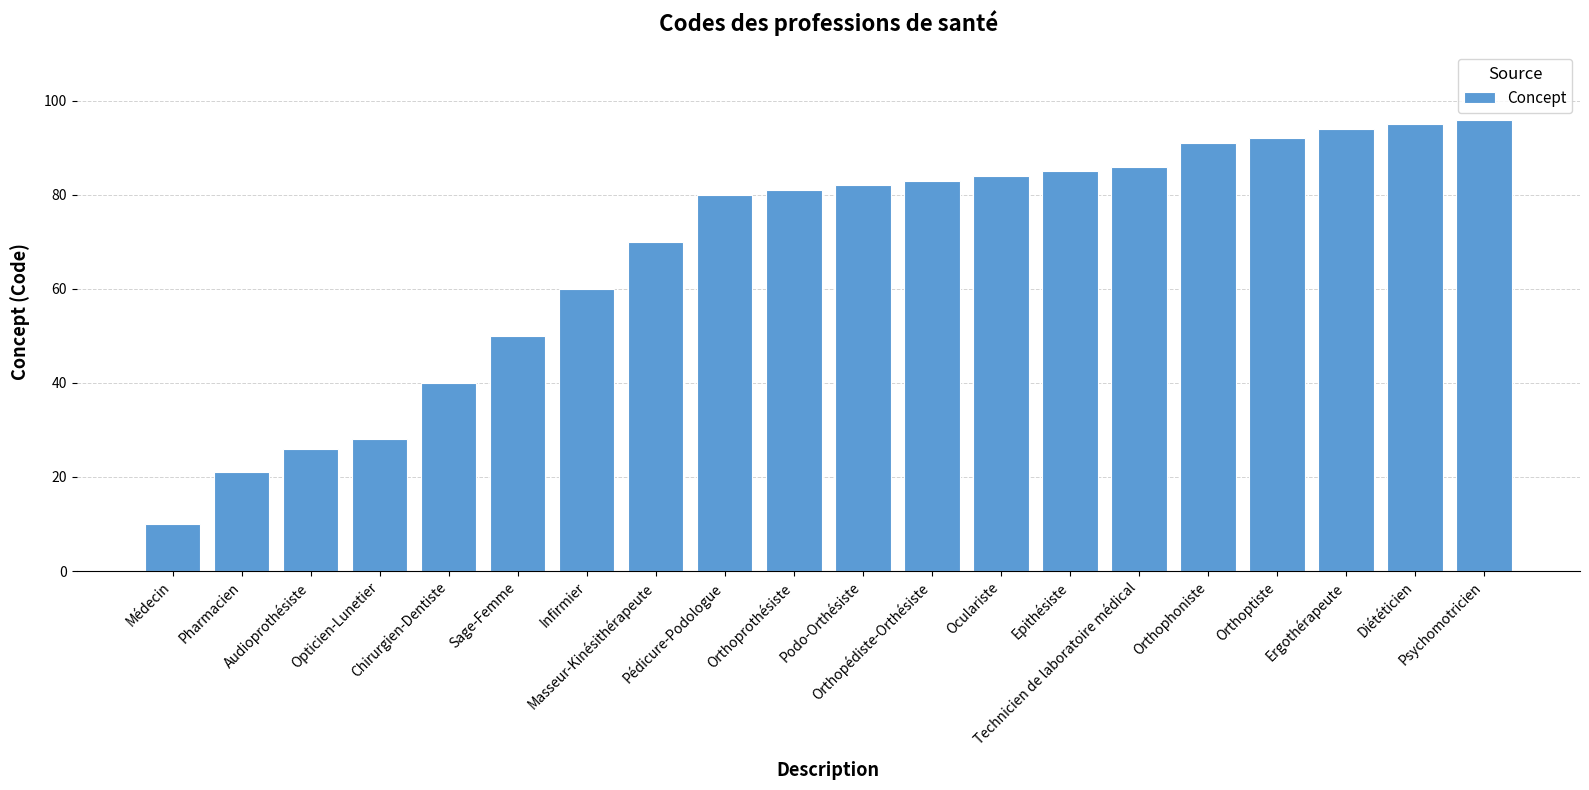

Reading left to right, transcribe all the data shown in this chart.

10	21	26	28	40	50	60	70	80	81	82	83	84	85	86	91	92	94	95	96